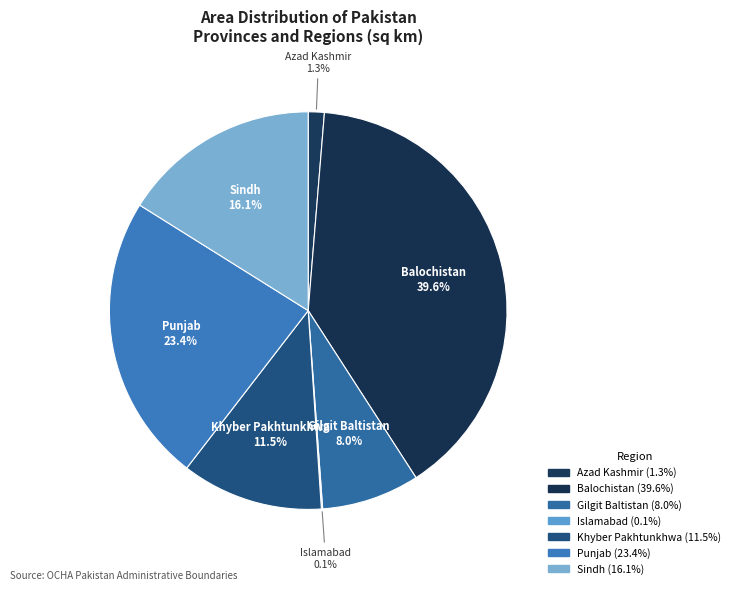

Which has a higher value, Azad Kashmir or Gilgit Baltistan?

Gilgit Baltistan